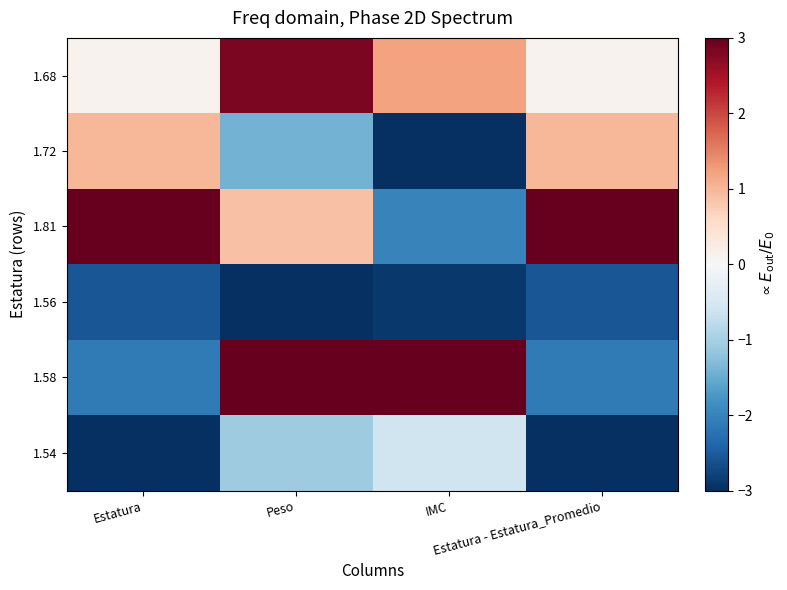

Between Peso and Estatura, which is larger?

Peso